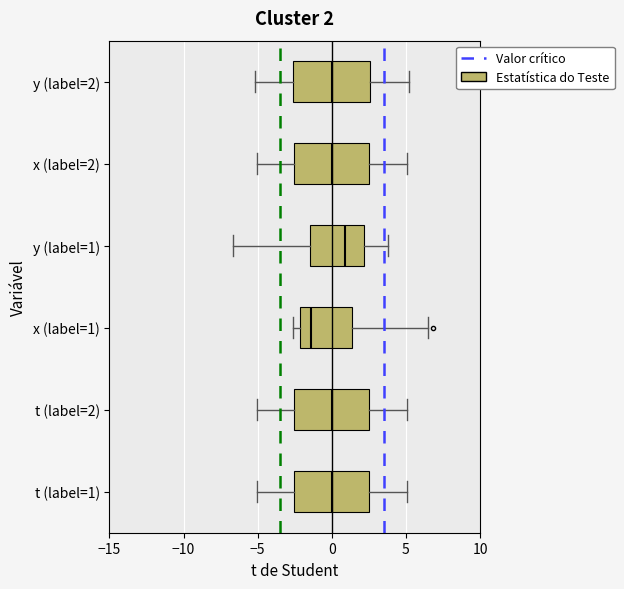

Which box's median line is the furthest to the right?

y (label=1)